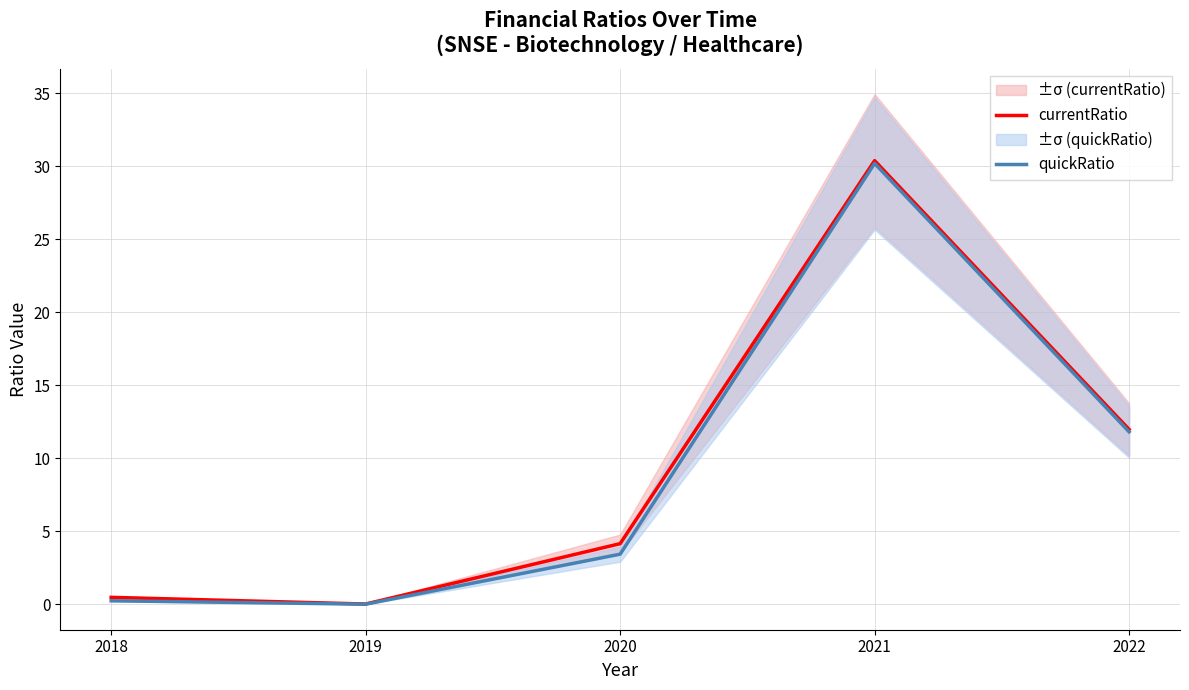

What is the difference between the maximum and minimum values in the currentRatio series?

30.4